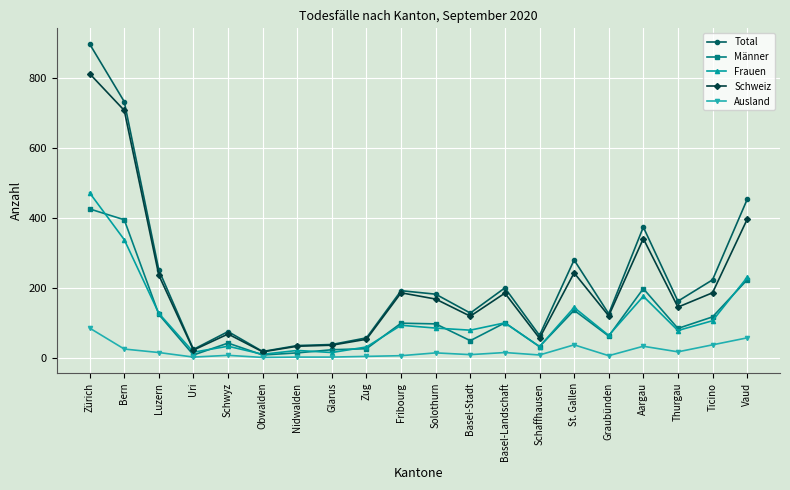

Which series has the widest spread of values?

Total